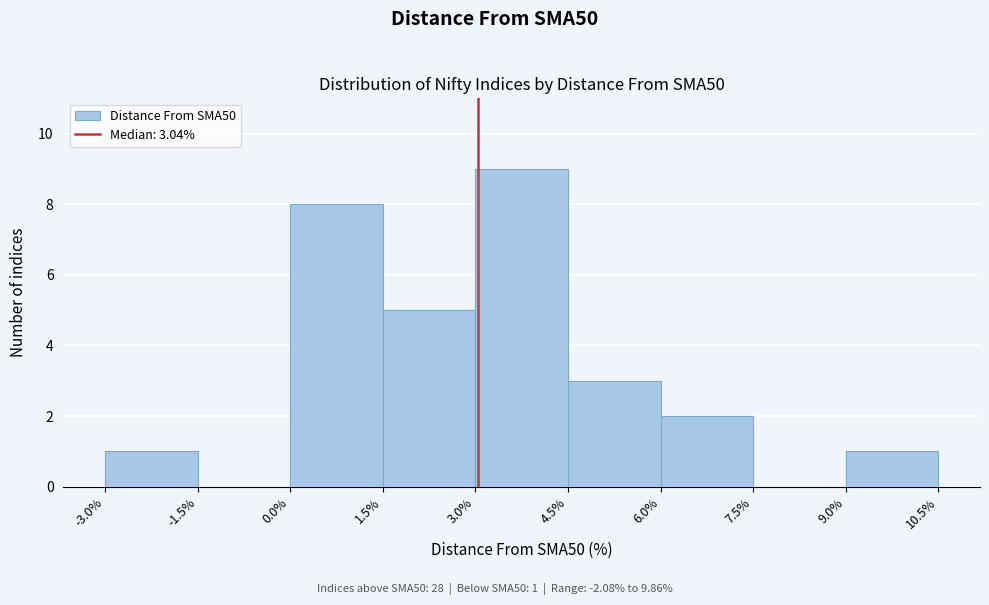

Over which range of the x-axis is the bar tallest?

3.0% to 4.5%